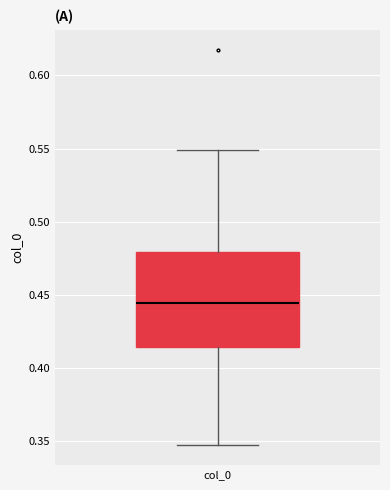

Where does the upper whisker of the box for col_0 end on the y-axis? The values are not printed on the chart, so give them approximately, as read against the axis.

0.550